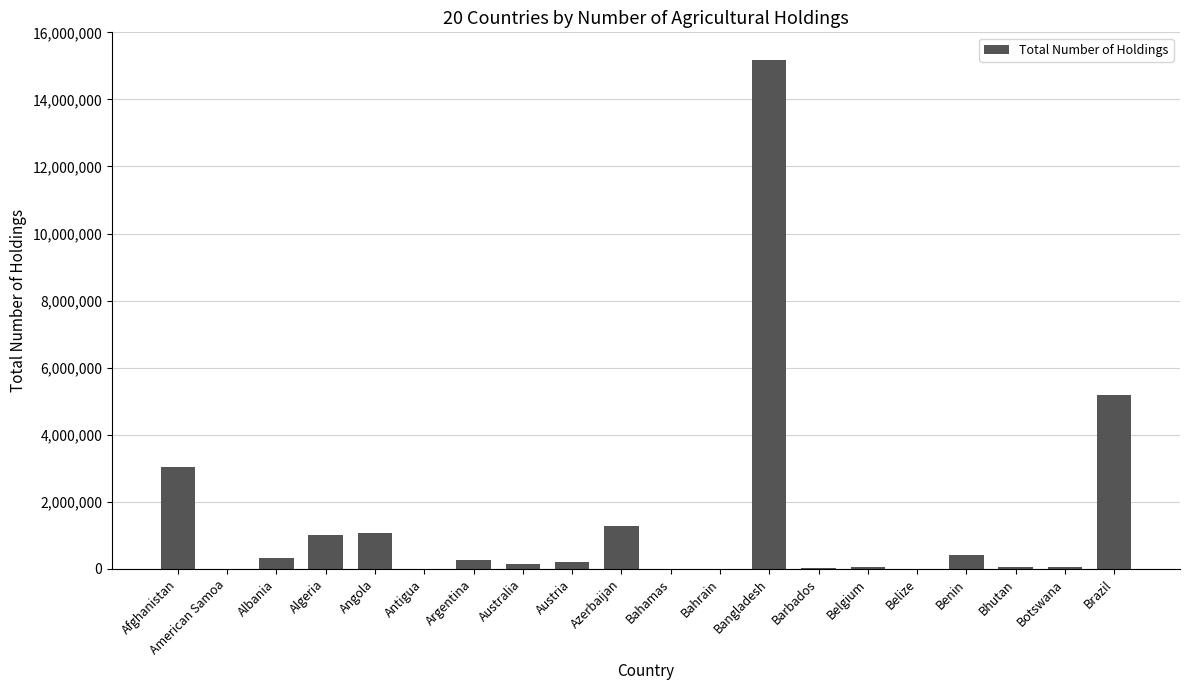

What is the average value?

1416428